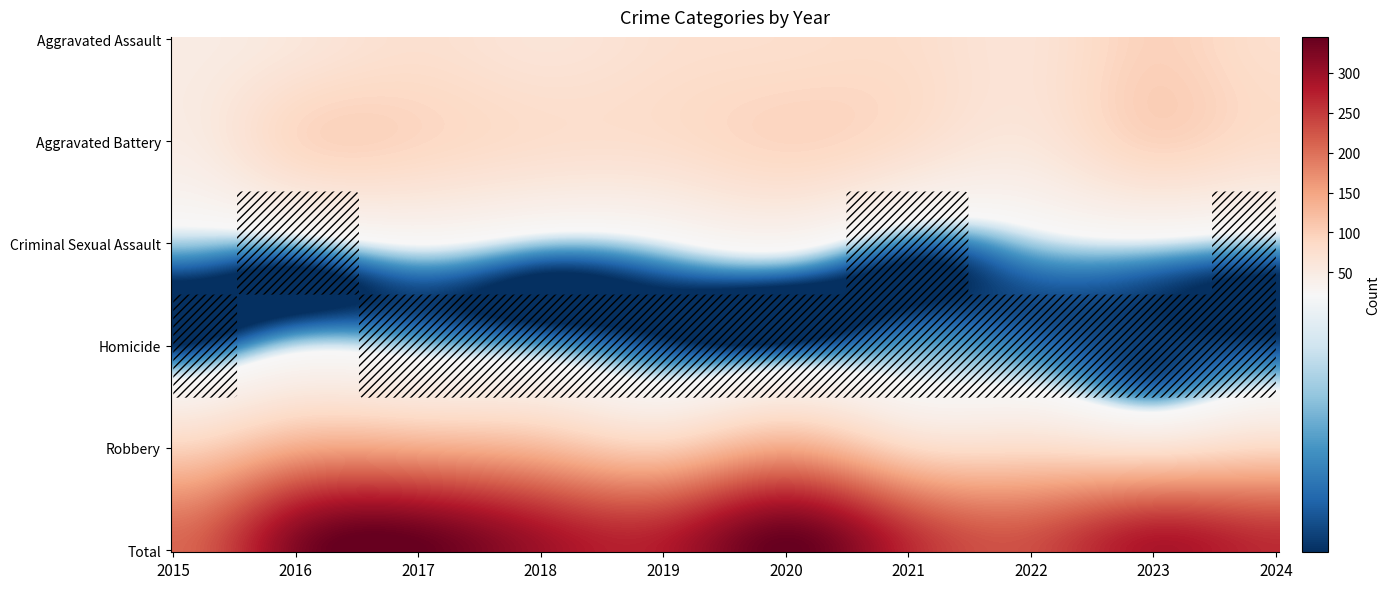

What is the greatest value displayed?

345